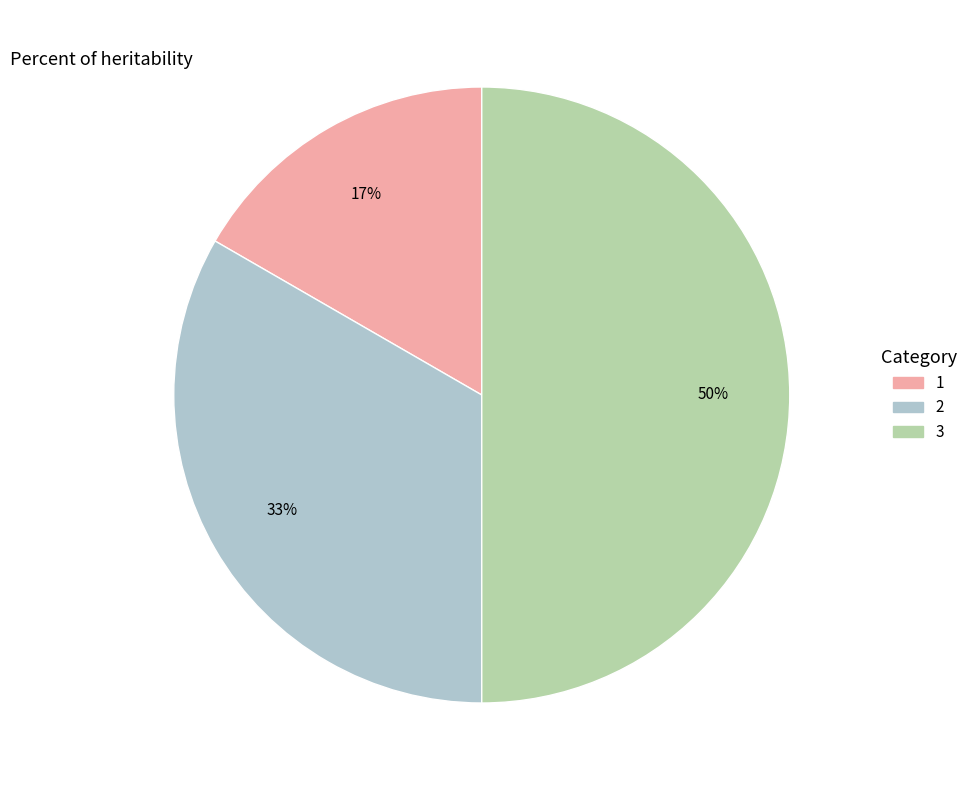

To the nearest percent, what is the difference between the largest and smallest slice percentages?

33%